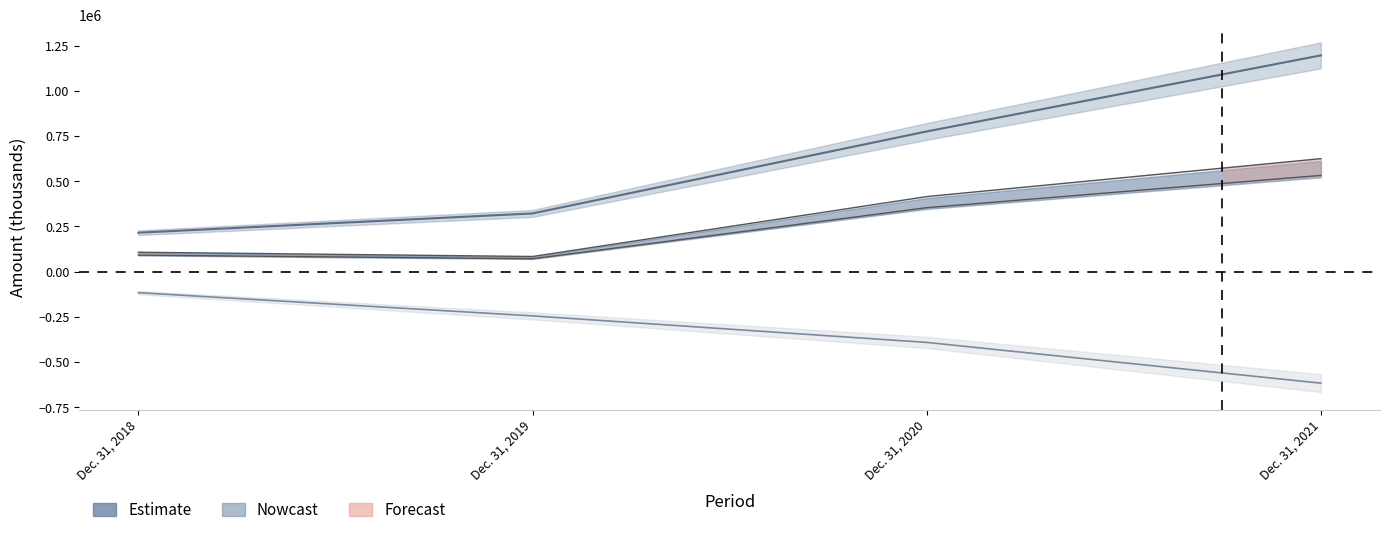

True or false: Accumulated Deficit has more than 0 interior local peaks.

False